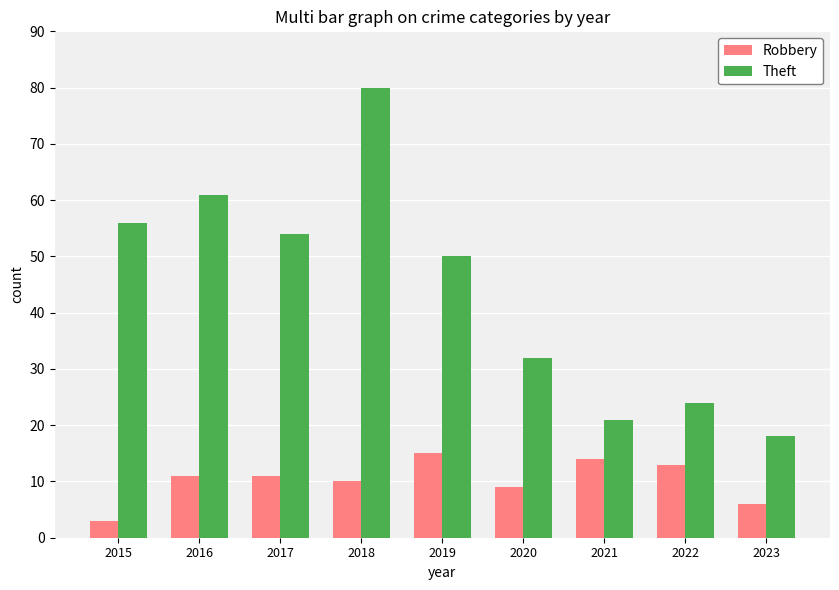

Is it true that Theft equals 80 at 2018?

True